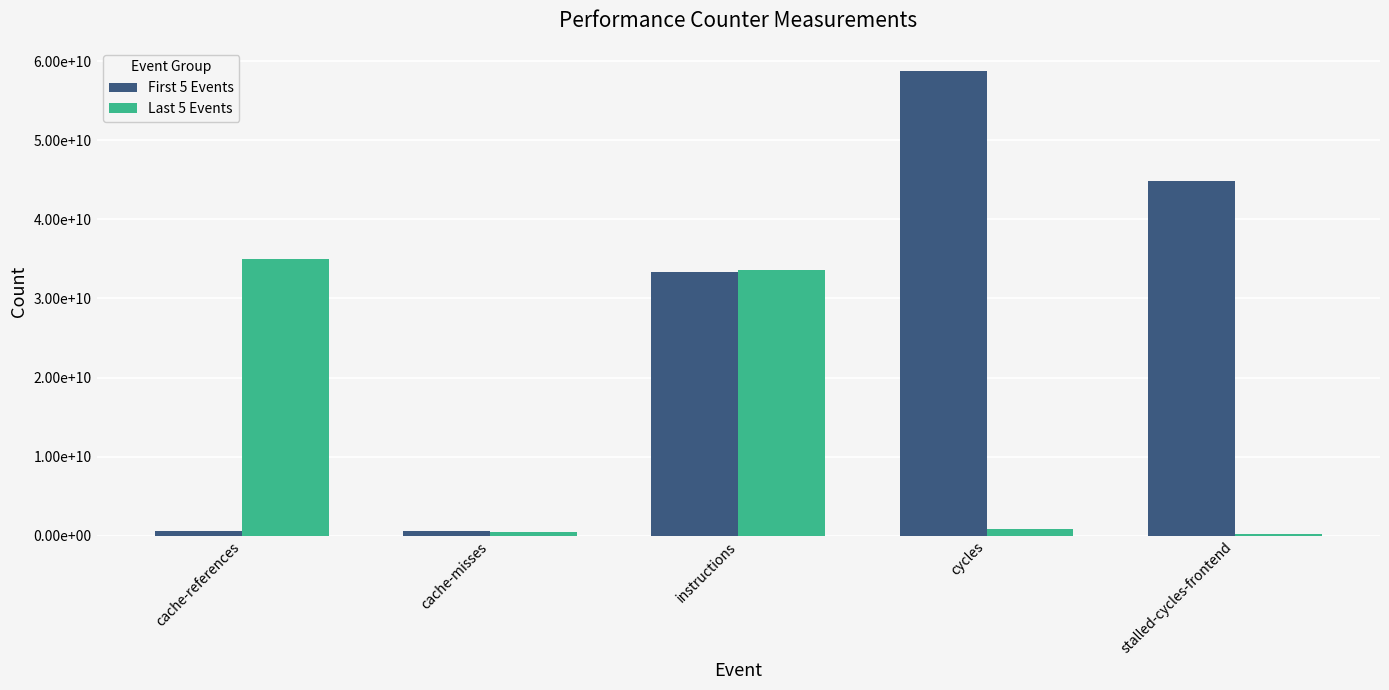

Rank the series at stalled-cycles-frontend from lowest to highest value.

Last 5 Events, First 5 Events